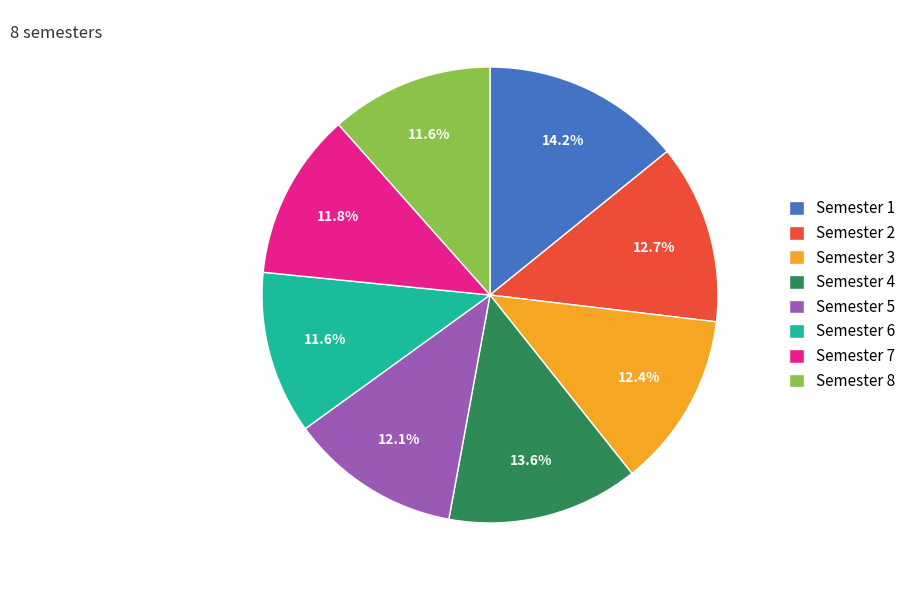

What is the largest slice in the pie chart?

Semester 1